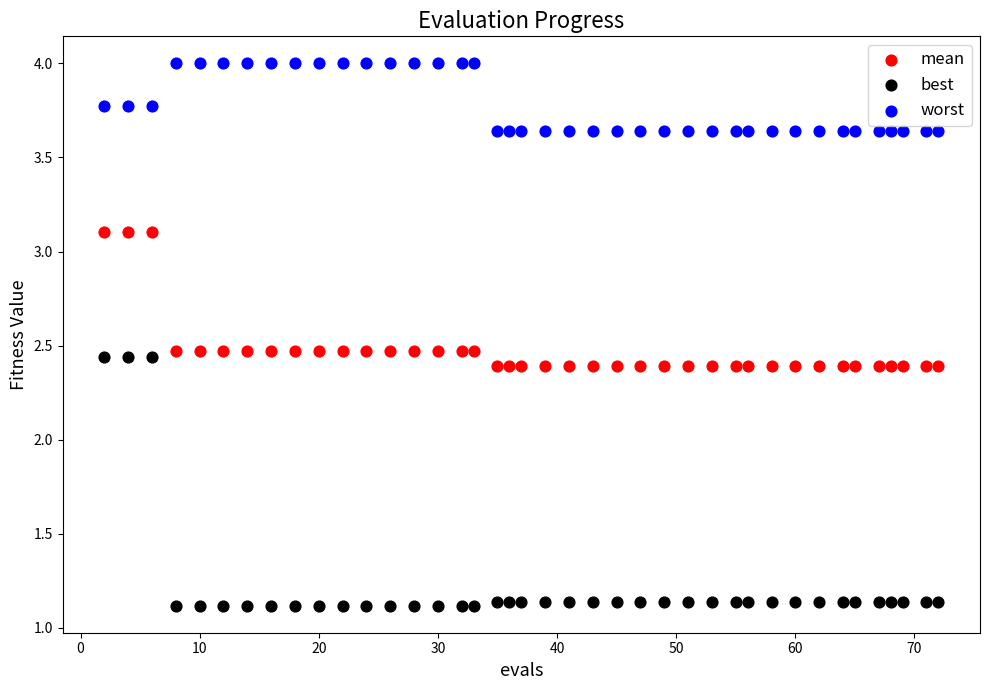

Which series has the largest Y range (max minus min)?

best